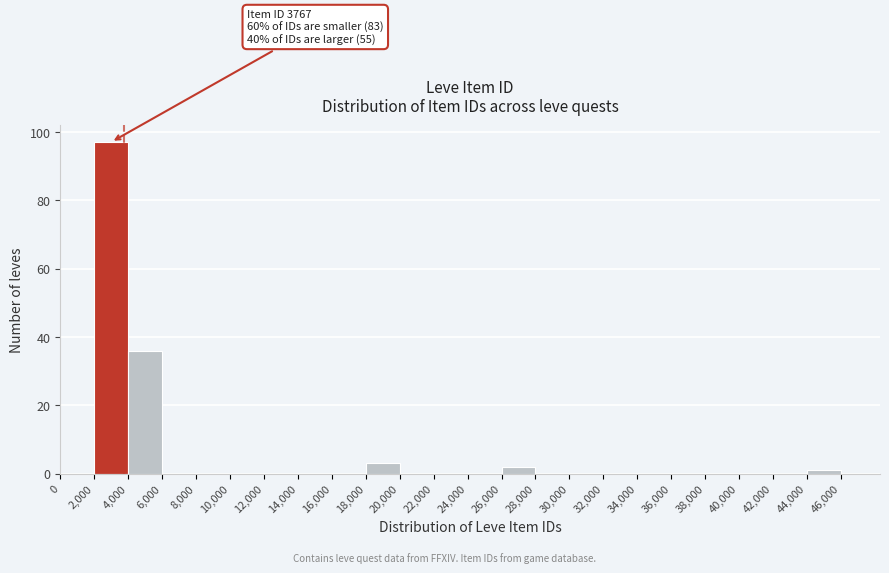

Which range on the x-axis has the tallest bar?

2,000 to 4,000